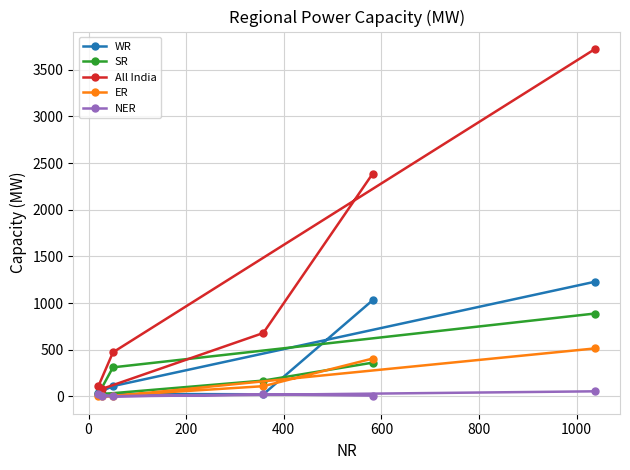

Does the chart have visible grid lines?

Yes